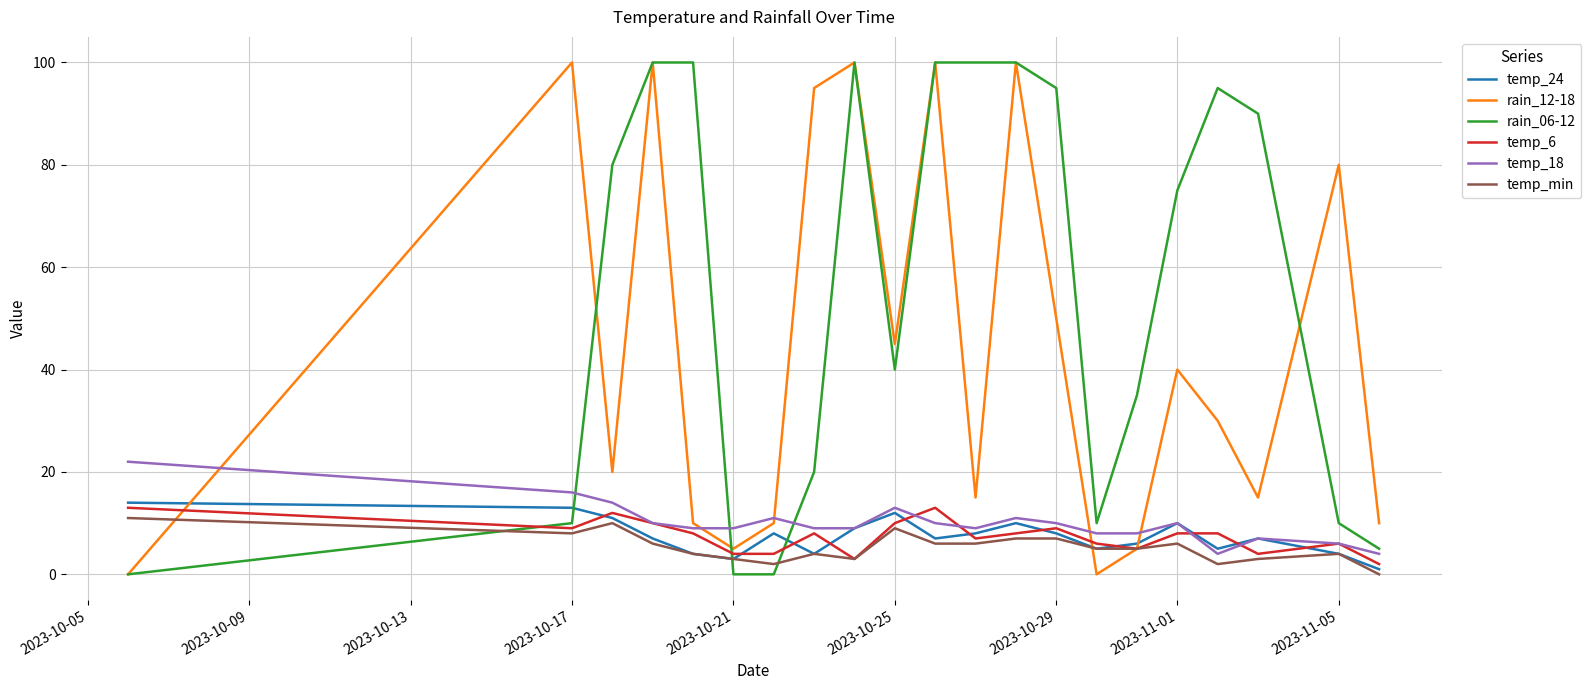

What is the maximum value shown in the chart?

100